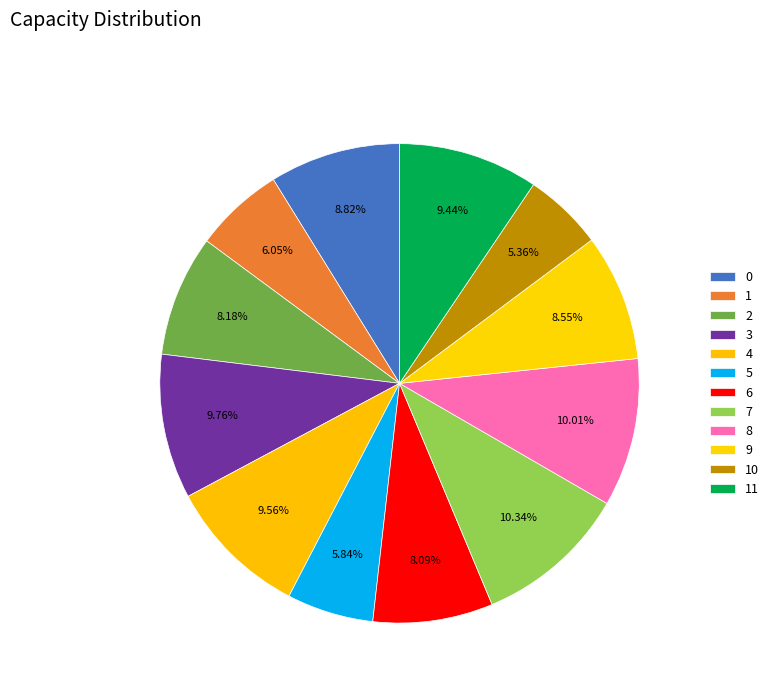

What is the total percentage of 11 and 3?

19.2%